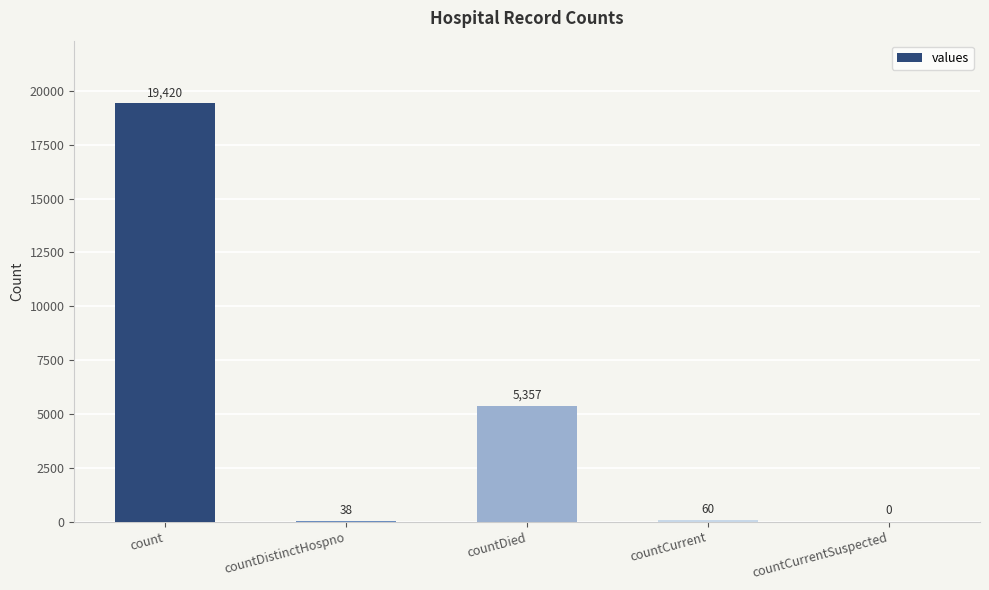

How many positive values are there?

4